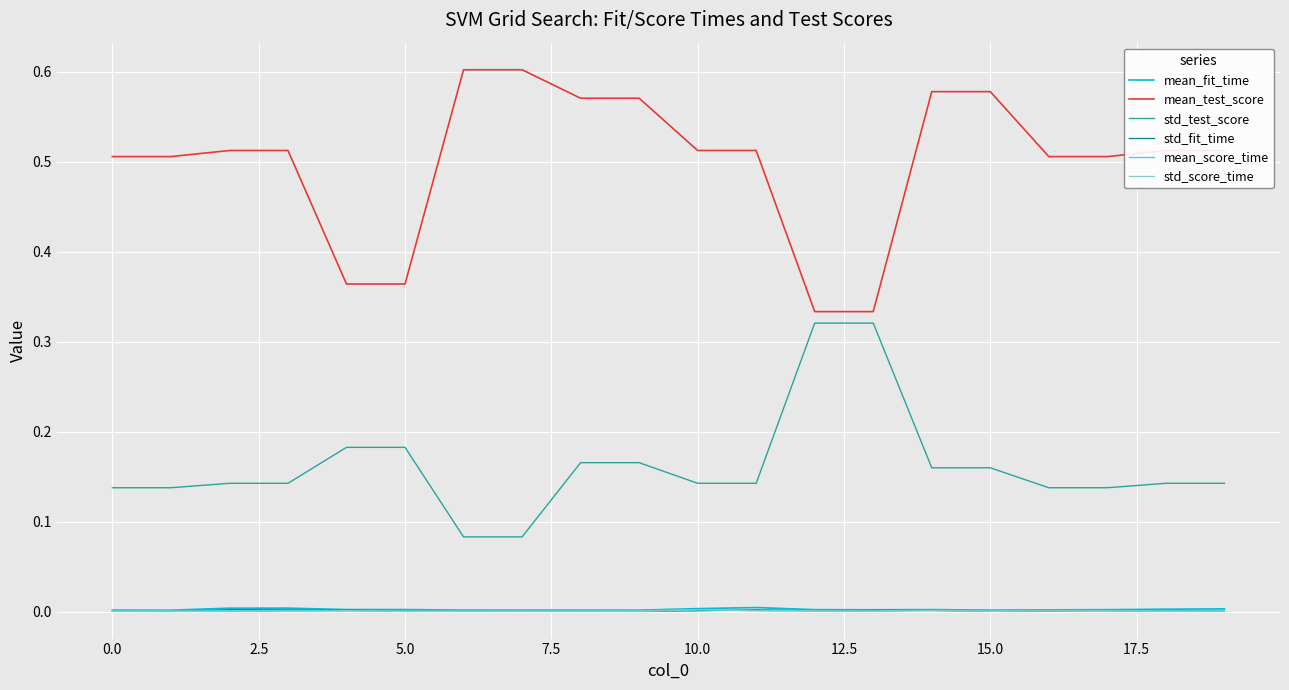

How many intersections are there between std_score_time and std_fit_time?

4